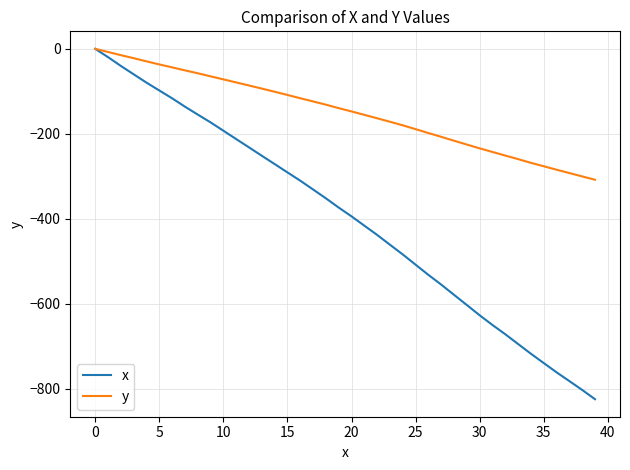

List the series in order of their overall mean, highest first.

y, x